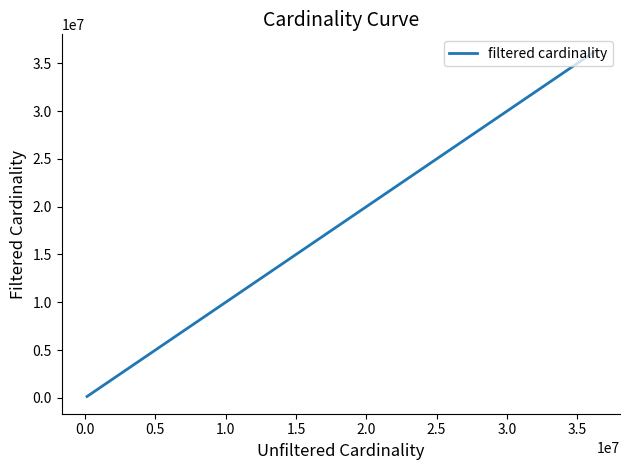

True or false: there are more than 1 points higher than both neighbors.

False